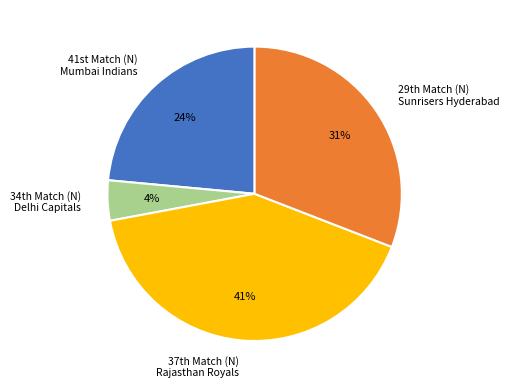

Rank the categories by value from highest to lowest.

37th Match (N) Rajasthan Royals, 29th Match (N) Sunrisers Hyderabad, 41st Match (N) Mumbai Indians, 34th Match (N) Delhi Capitals